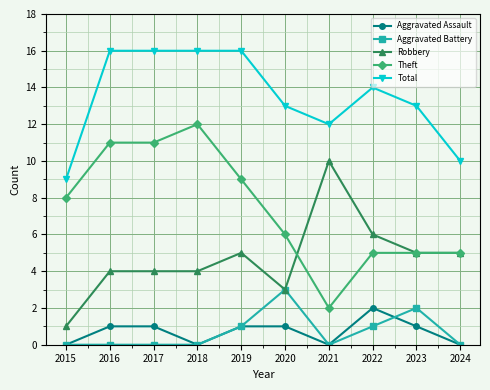

Does the chart display data point markers on the line(s)?

Yes